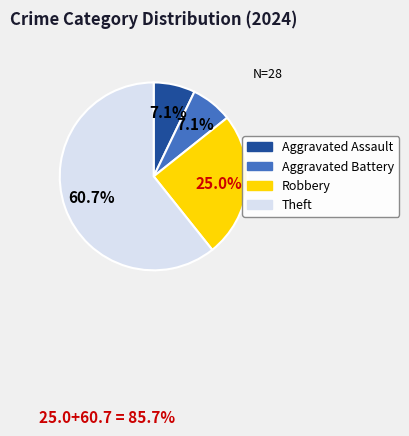

Is there a majority slice in this chart?

Yes